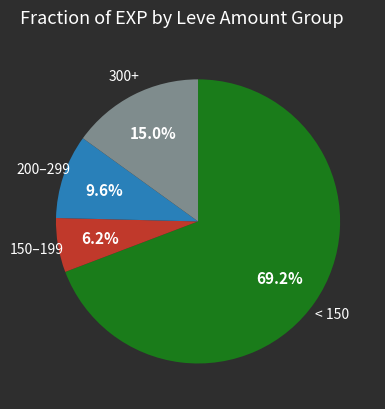

Is there a majority slice in this chart?

Yes